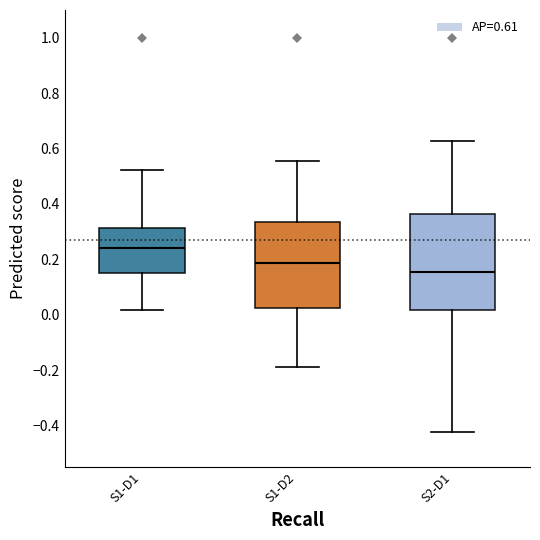

Reading left to right, transcribe this box plot: for each box, give where its median line is, the range the box spans, and where its two whiskers end, as read against the y-axis. The values are not printed on the chart, so give them approximately, as read against the axis.

S1-D1: median 0.24, box 0.16 to 0.32, whiskers 0.02 to 0.52
S1-D2: median 0.18, box 0.02 to 0.34, whiskers -0.18 to 0.56
S2-D1: median 0.16, box 0.02 to 0.36, whiskers -0.42 to 0.62